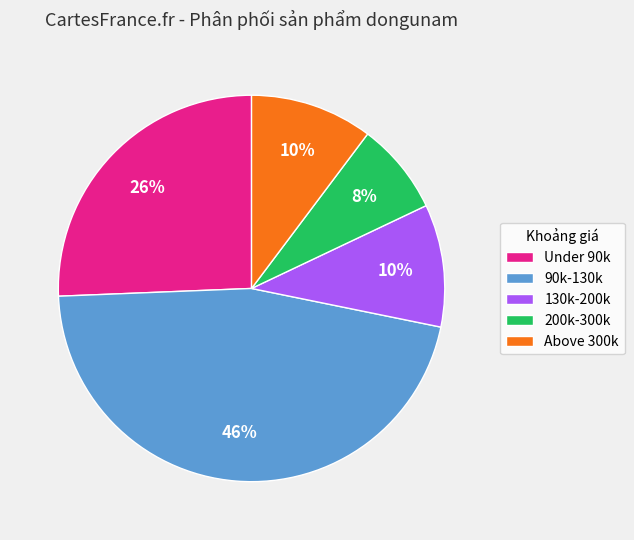

What is the smallest slice in the pie chart?

200k-300k